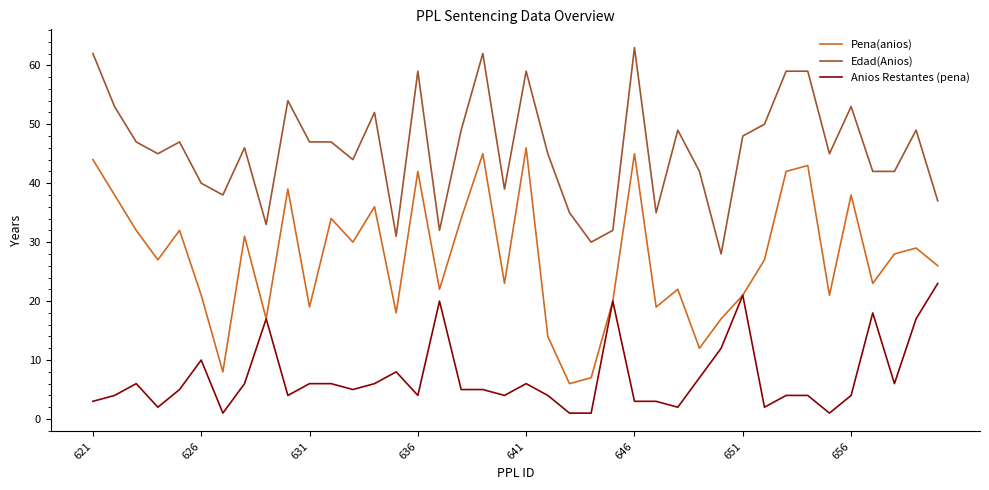

True or false: Pena(anios) and Edad(Anios) cross at least once.

False